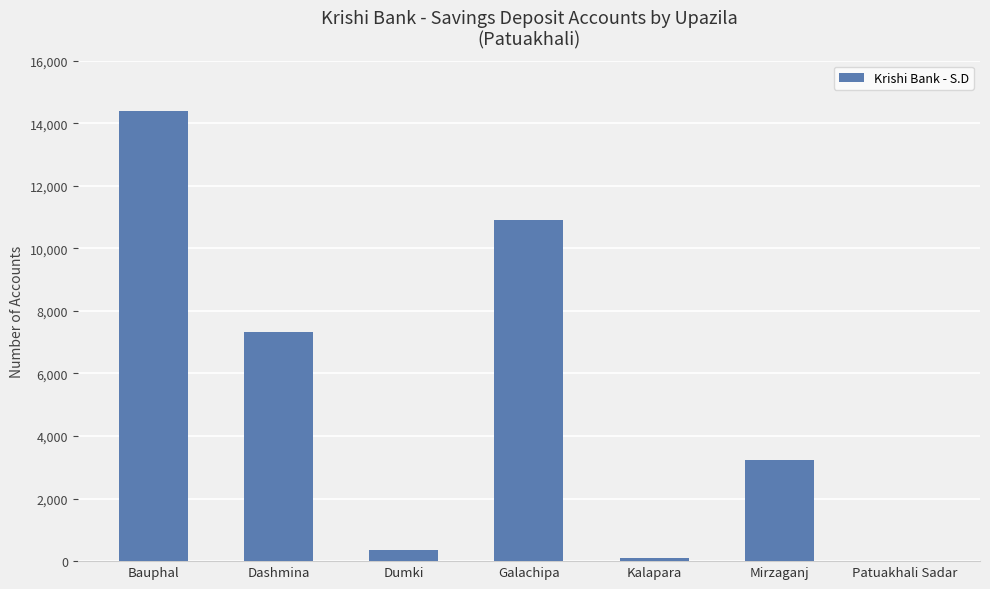

What is the ratio of the value at Bauphal to the value at Dashmina?

2.0